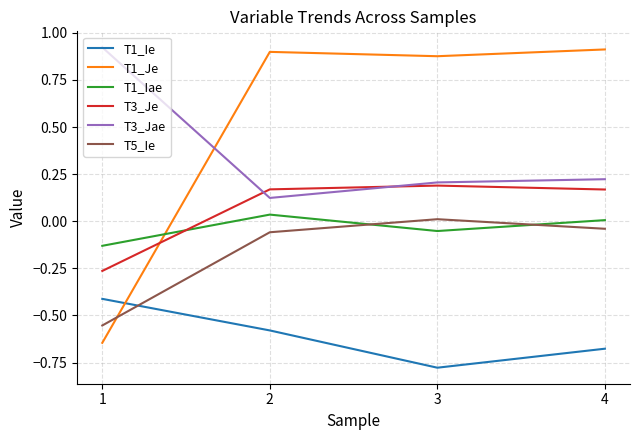

Which series changed the most between 3 and 4?

T1_Ie